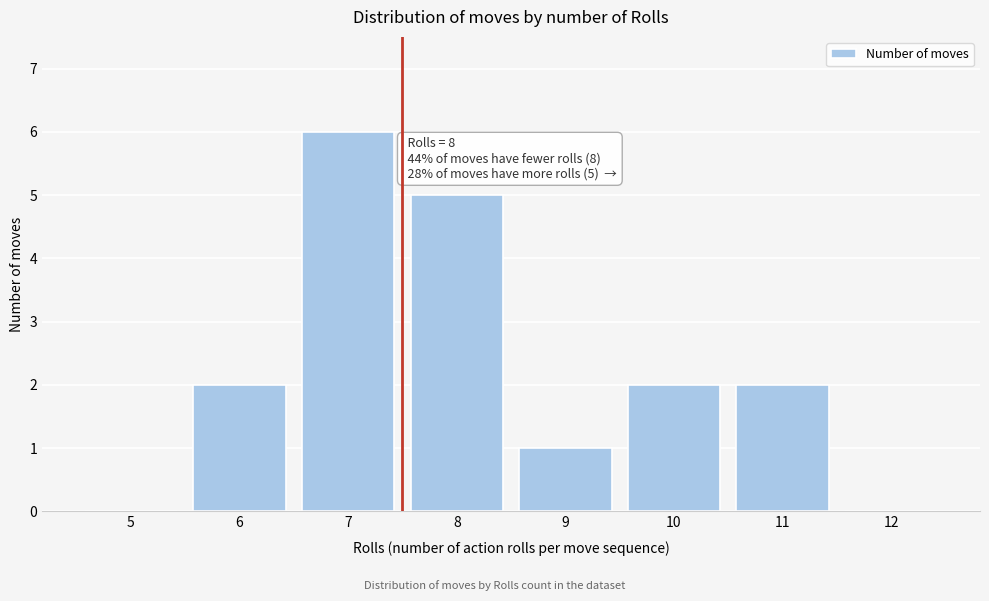

Reading left to right, transcribe all the data shown in this chart.

5=0	6=2	7=6	8=5	9=1	10=2	11=2	12=0